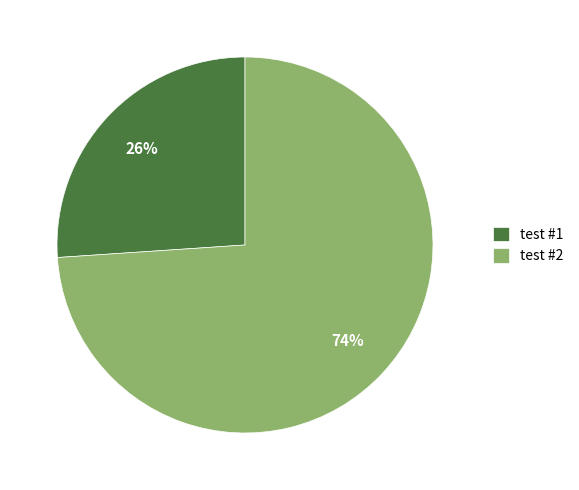

Which category has the smallest portion of the pie?

test #1